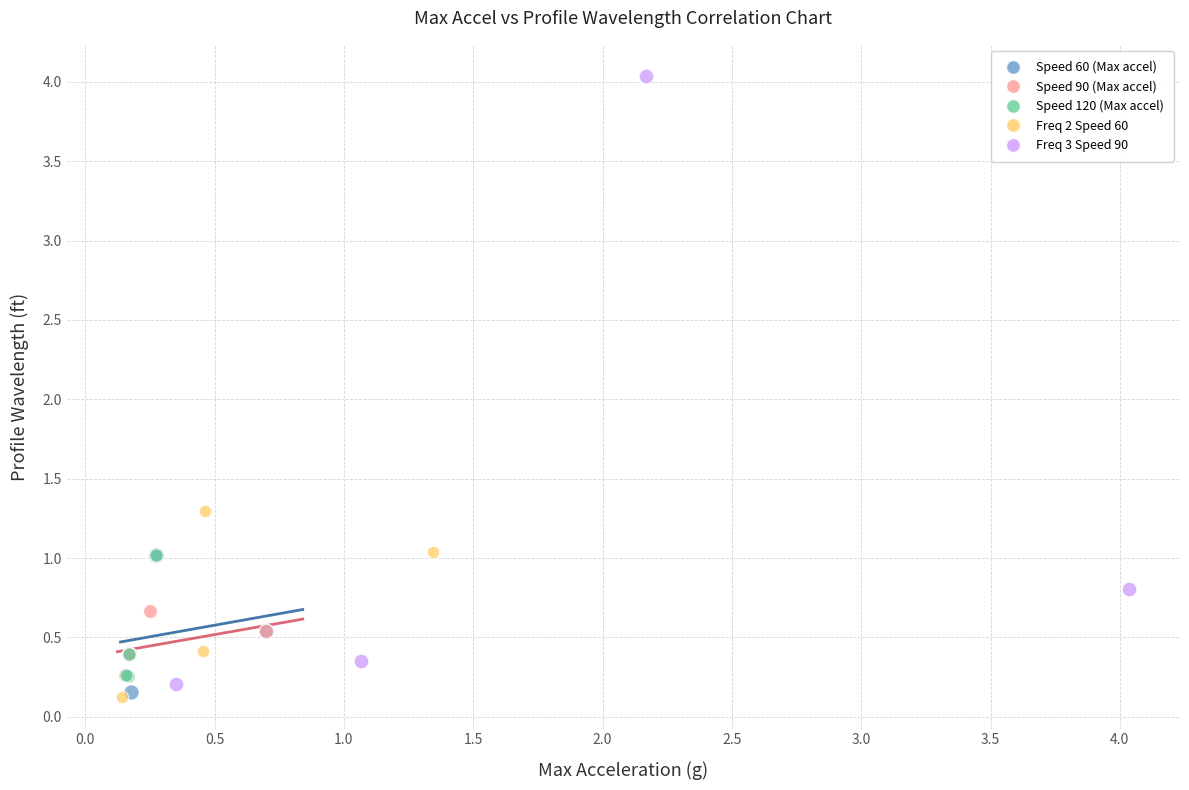

Which series reaches the maximum Y coordinate?

Freq 3 Speed 90